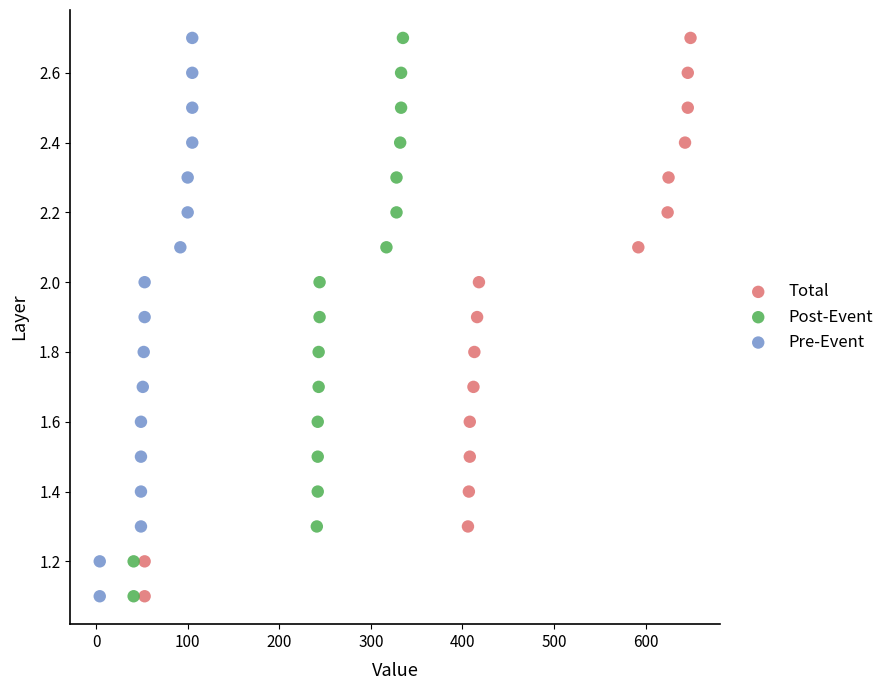

What are all the series names shown in the legend?

Total, Post-Event, Pre-Event